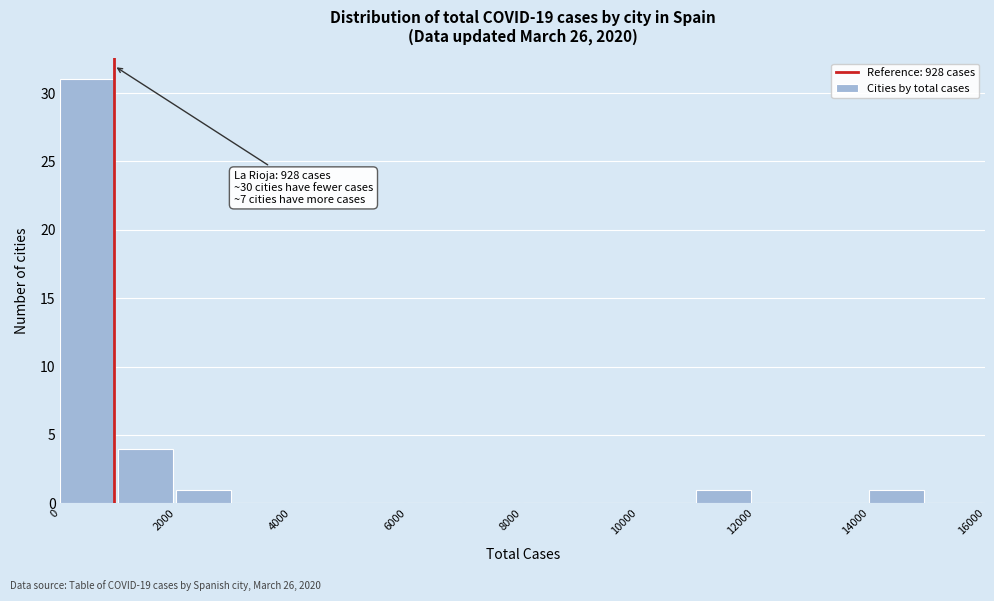

Which range on the x-axis has the tallest bar?

0 to 1000